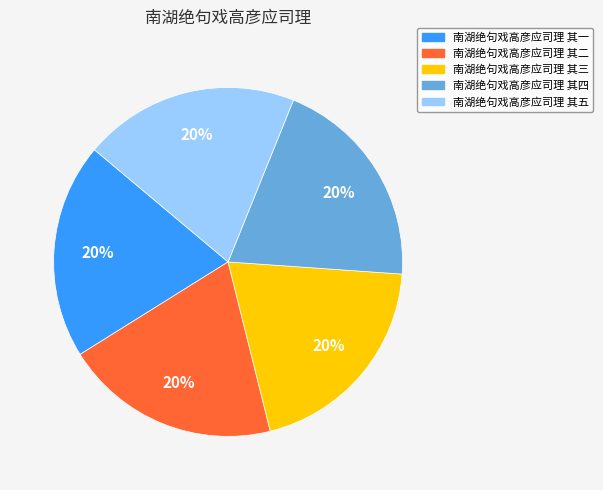

Approximately how many times larger is the value at 南湖绝句戏高彦应司理 其一 compared to 南湖绝句戏高彦应司理 其三?

1.0